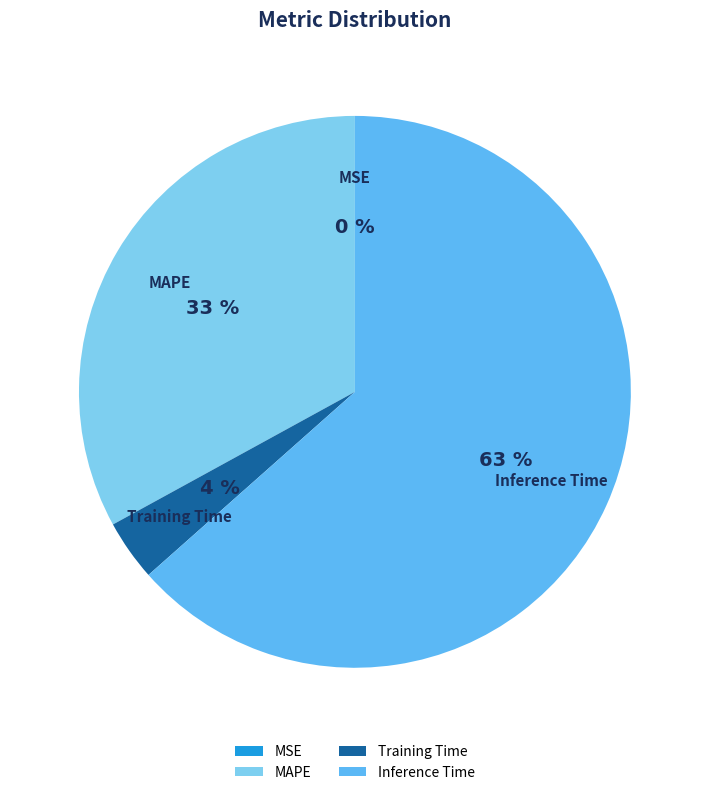

Which category accounts for the majority?

Inference Time